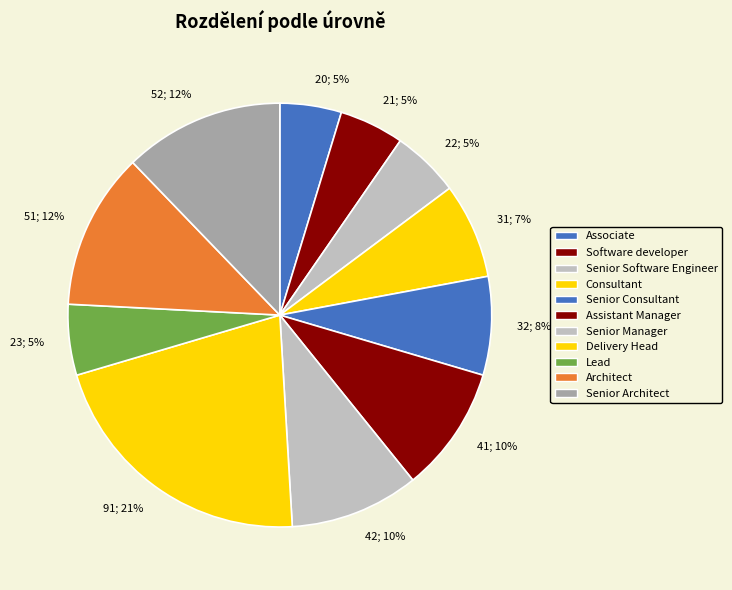

Is the sum of Senior Software Engineer and Consultant greater than half?

No